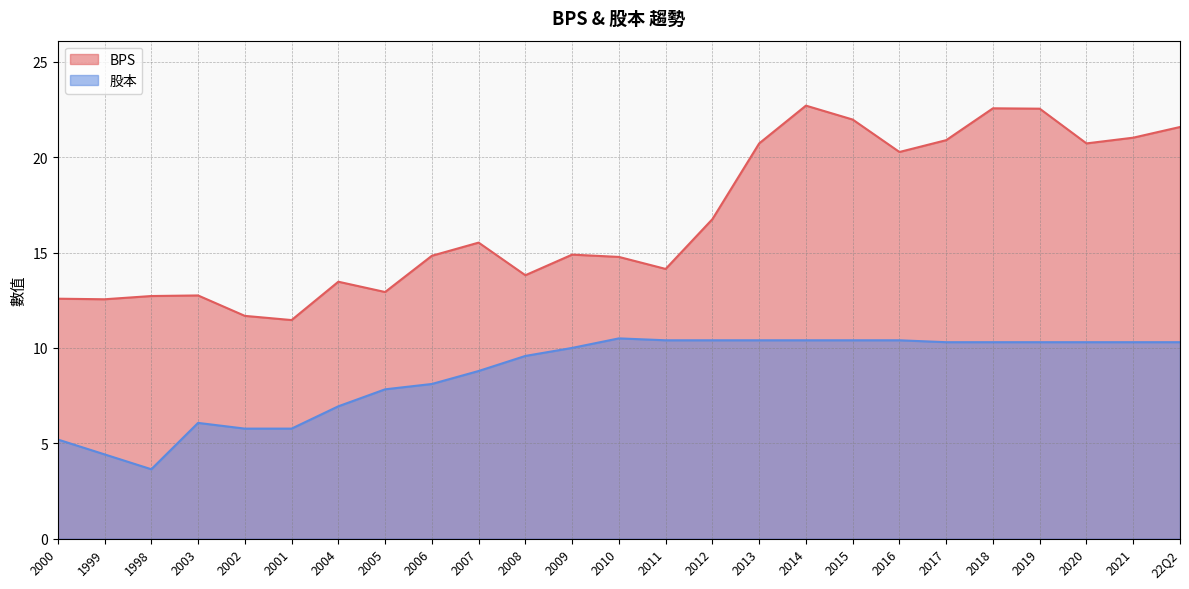

The 股本 series shows 7.0 at 2016. True or false?

False